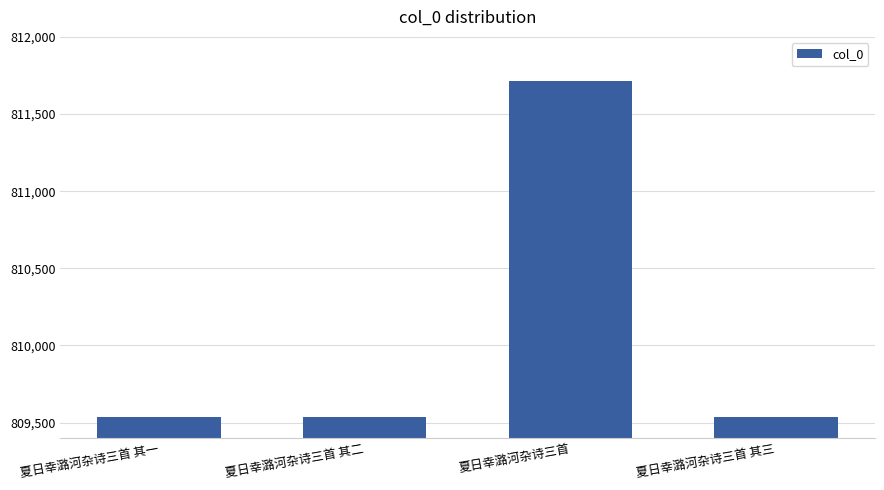

What is the average value?

810079